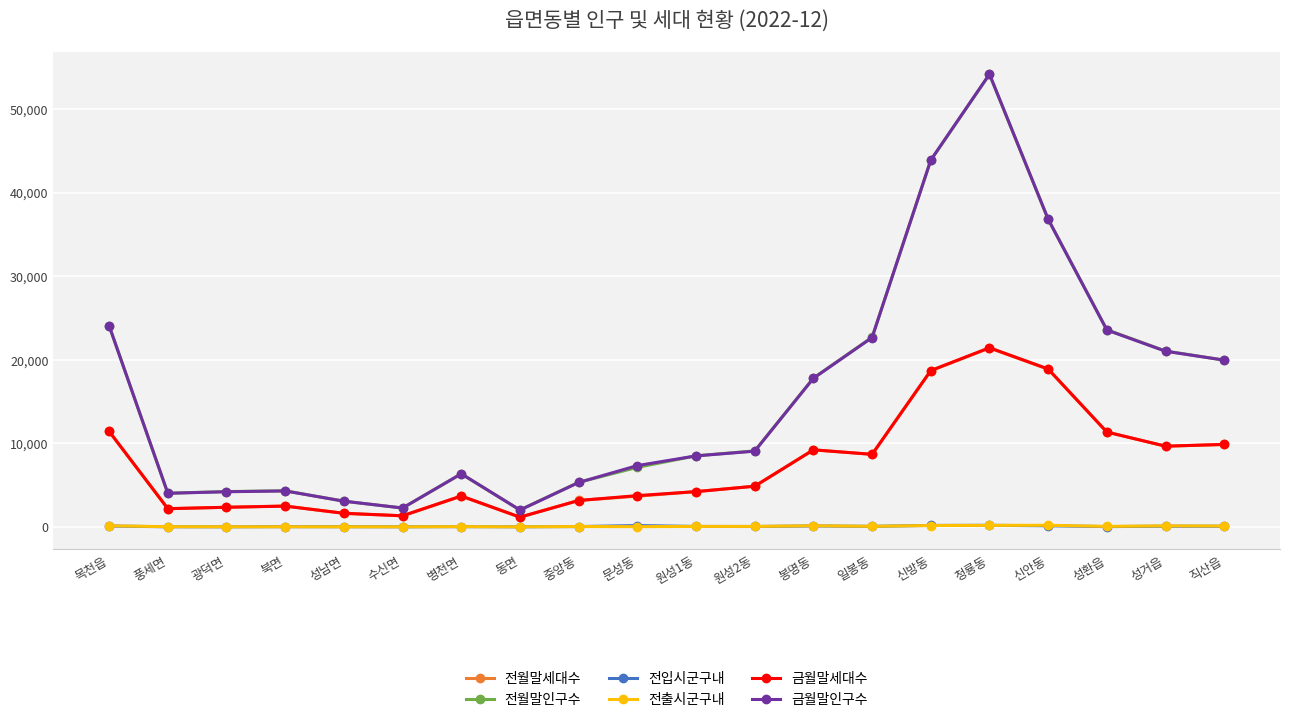

Is it true that 전월말인구수 equals 2895 at 문성동?

False